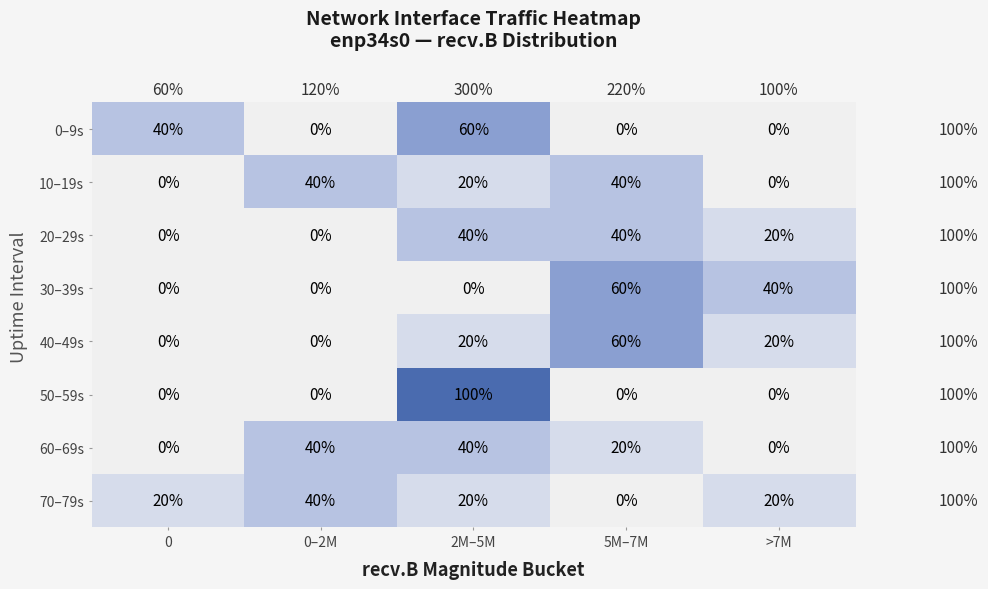

What is the total value across all series at 2M–5M?

300